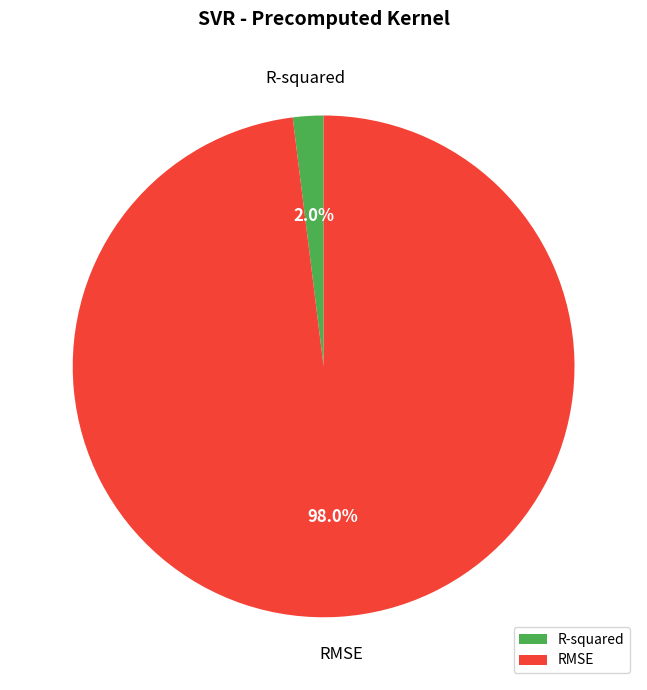

True or false: R-squared accounts for 2% of the total.

True